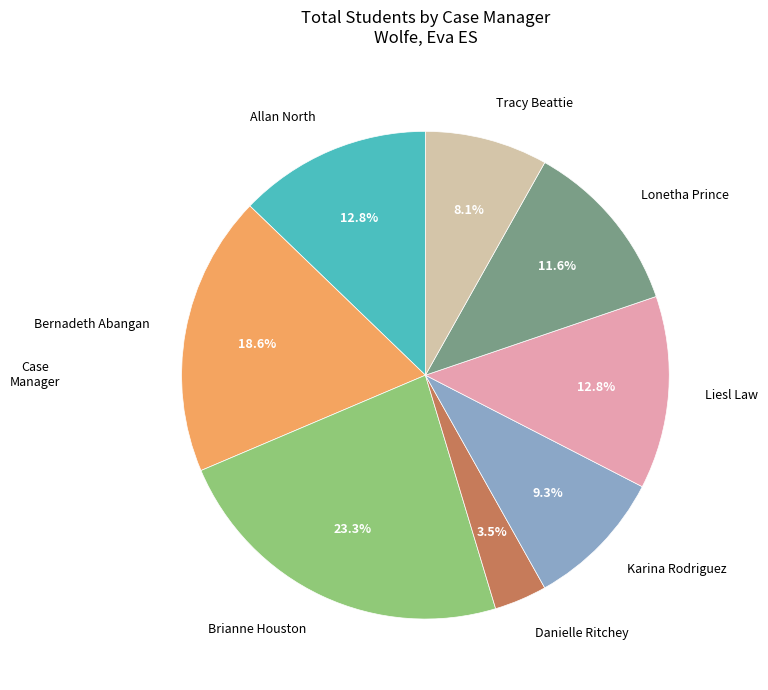

To the nearest percent, what is the difference between the Liesl Law and Brianne Houston slice percentages?

10%